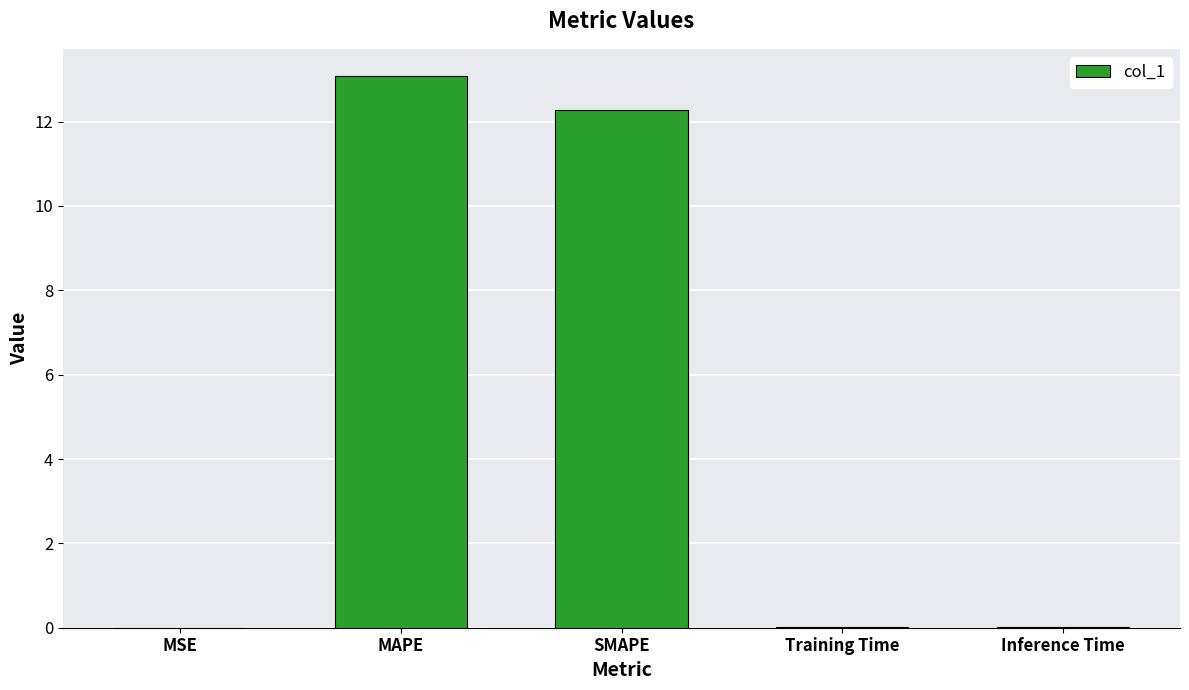

The chart shows a value of 22.7 at MAPE. True or false?

False